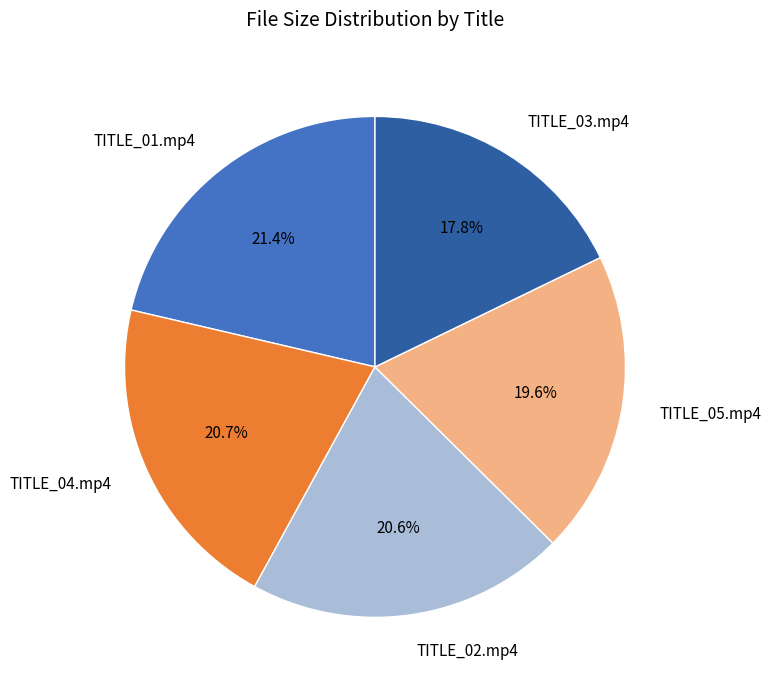

To the nearest percent, what portion does TITLE_02.mp4 represent?

21%